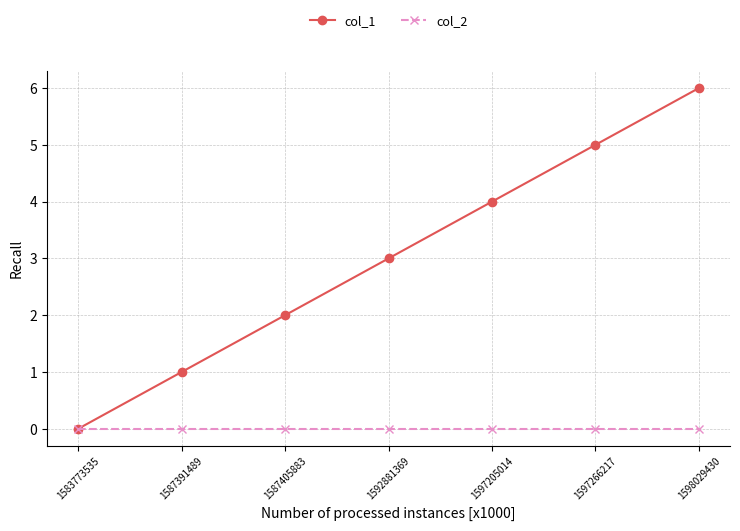

What is the total value across all series at 1592881369?

3